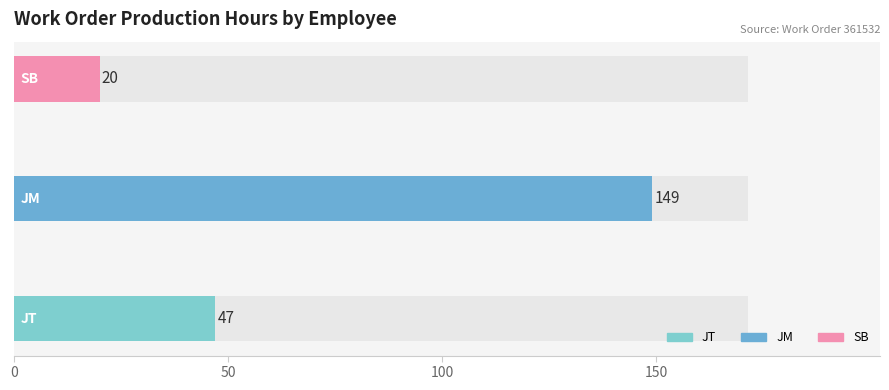

What is the sum of all values?

216